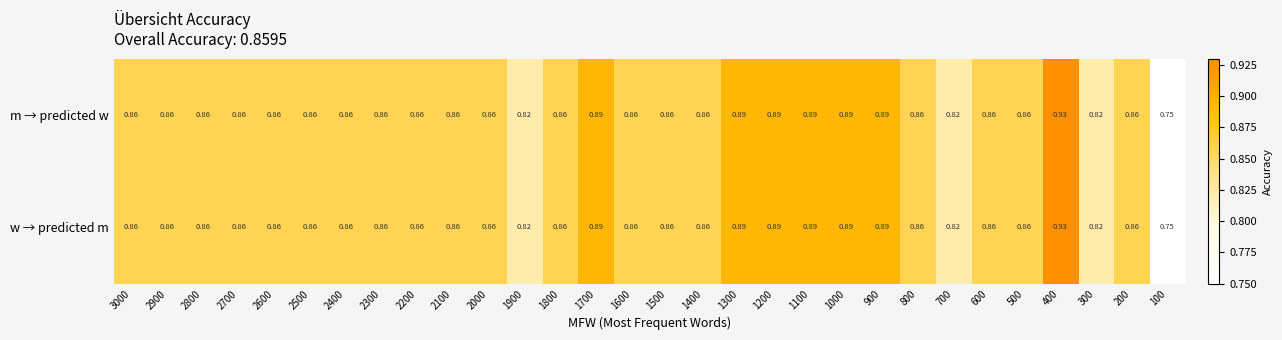

How many categories are shown in the chart?

30